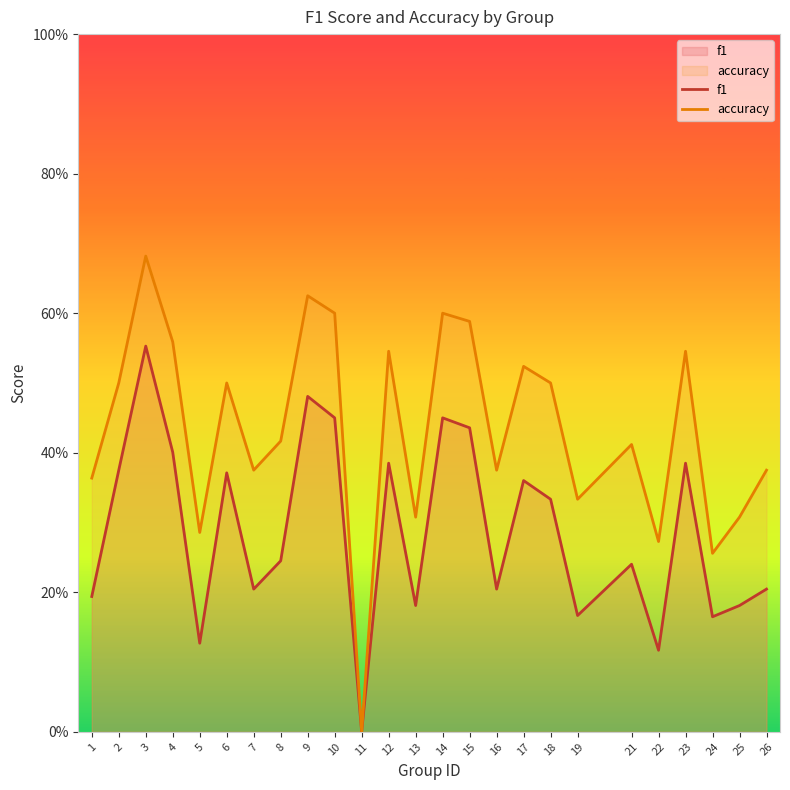

What is the average value of the f1 series?

0.3